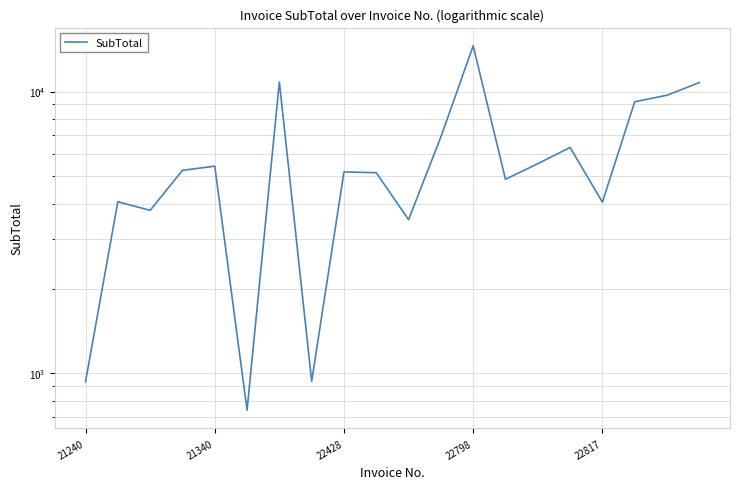

What is the minimum value shown in the chart?

741.0